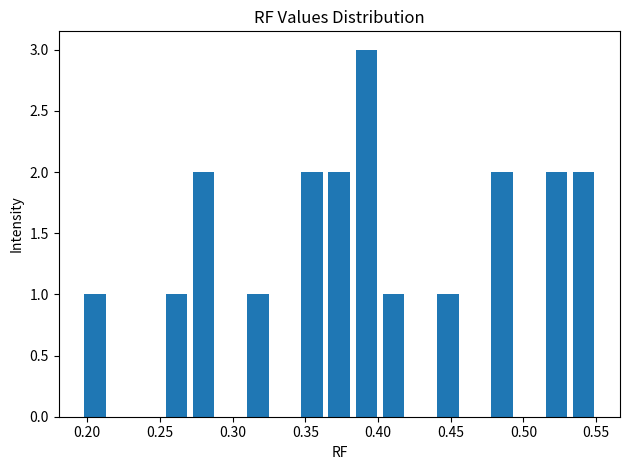

Around what value on the x-axis is the tallest bar? Give the approximate position of its centre, as read against the axis.

0.390